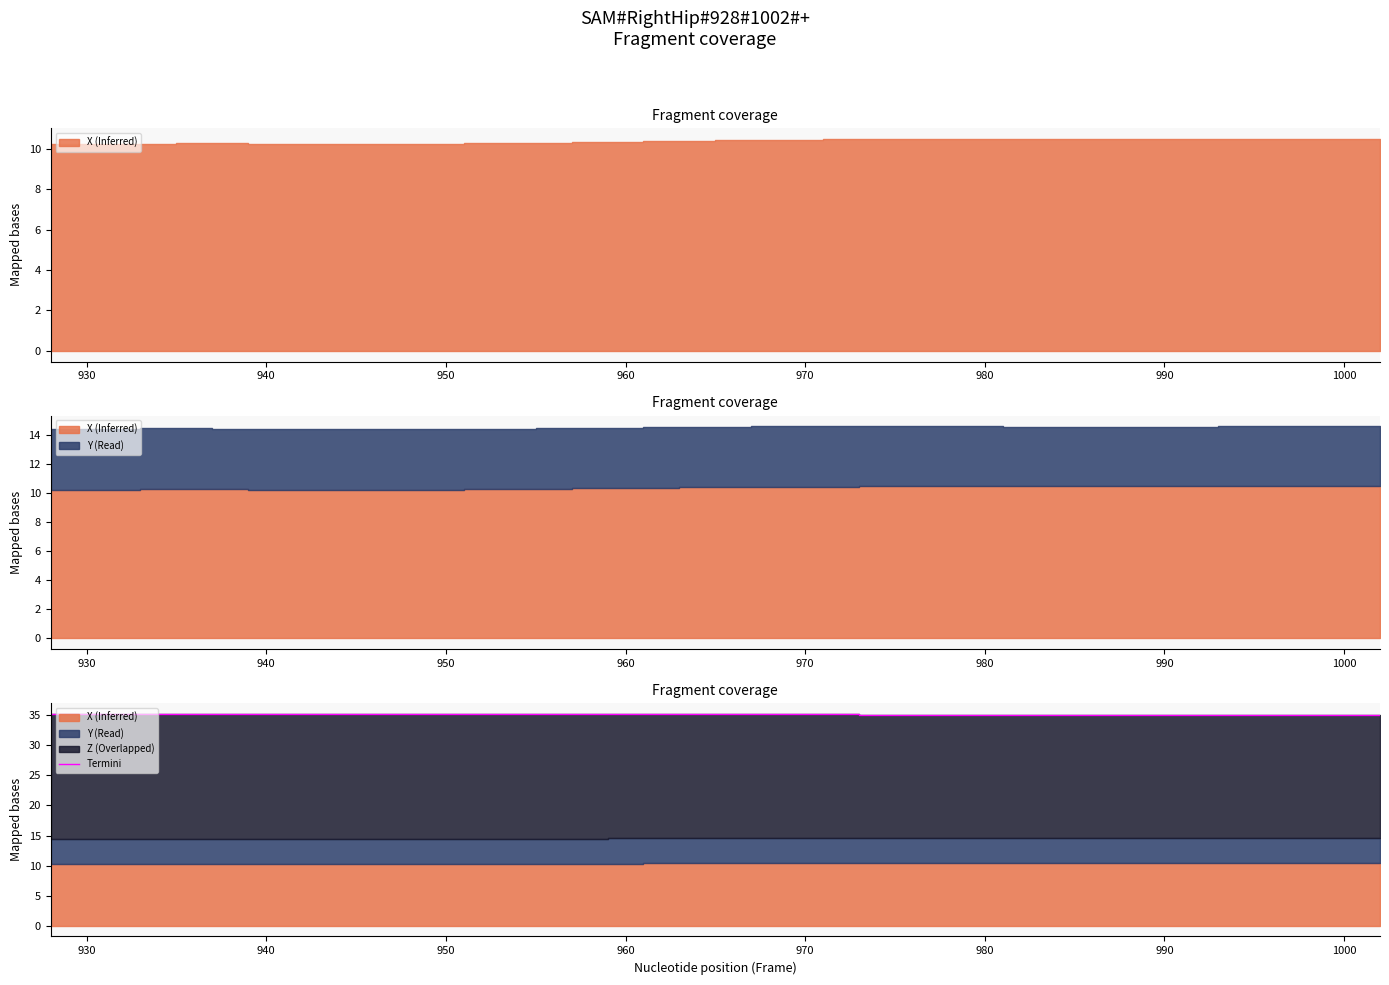

The Termini series shows 61.4 at 960. True or false?

False